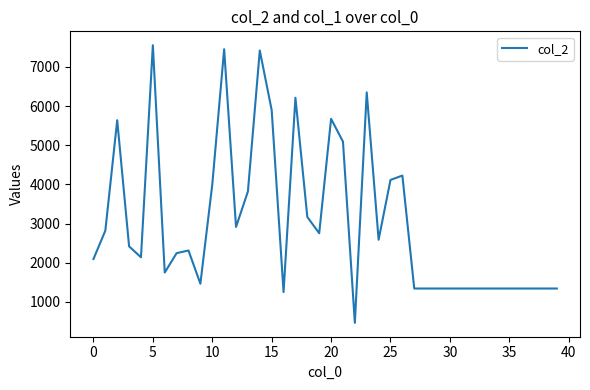

What is the difference between the maximum and minimum values?

7086